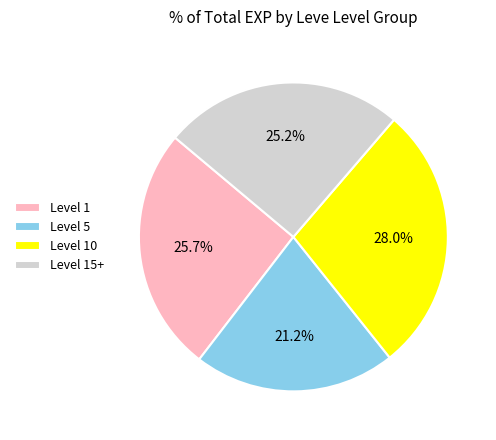

Which has a higher value, Level 5 or Level 1?

Level 1